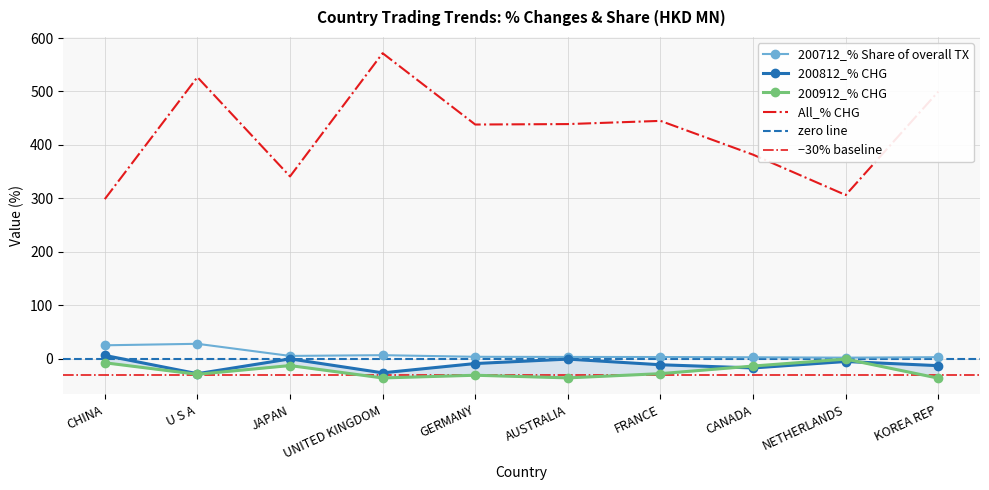

True or false: All_% CHG and 200912_% CHG cross at least once.

False